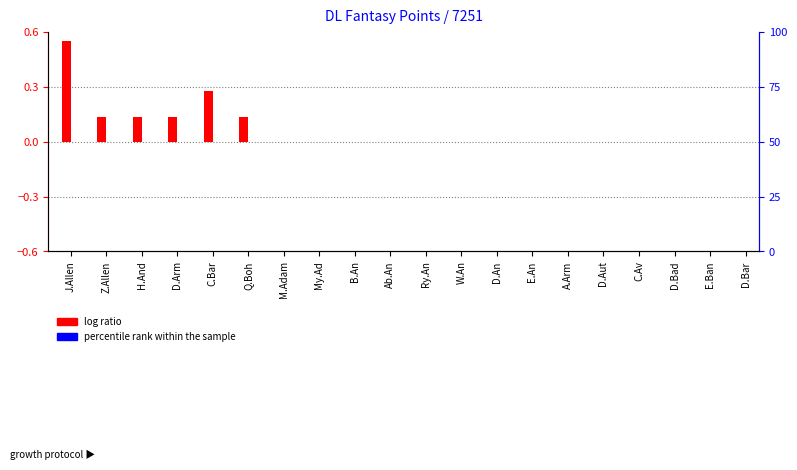

Is it true that percentile rank within the sample equals 0.0 at A.Arm?

True